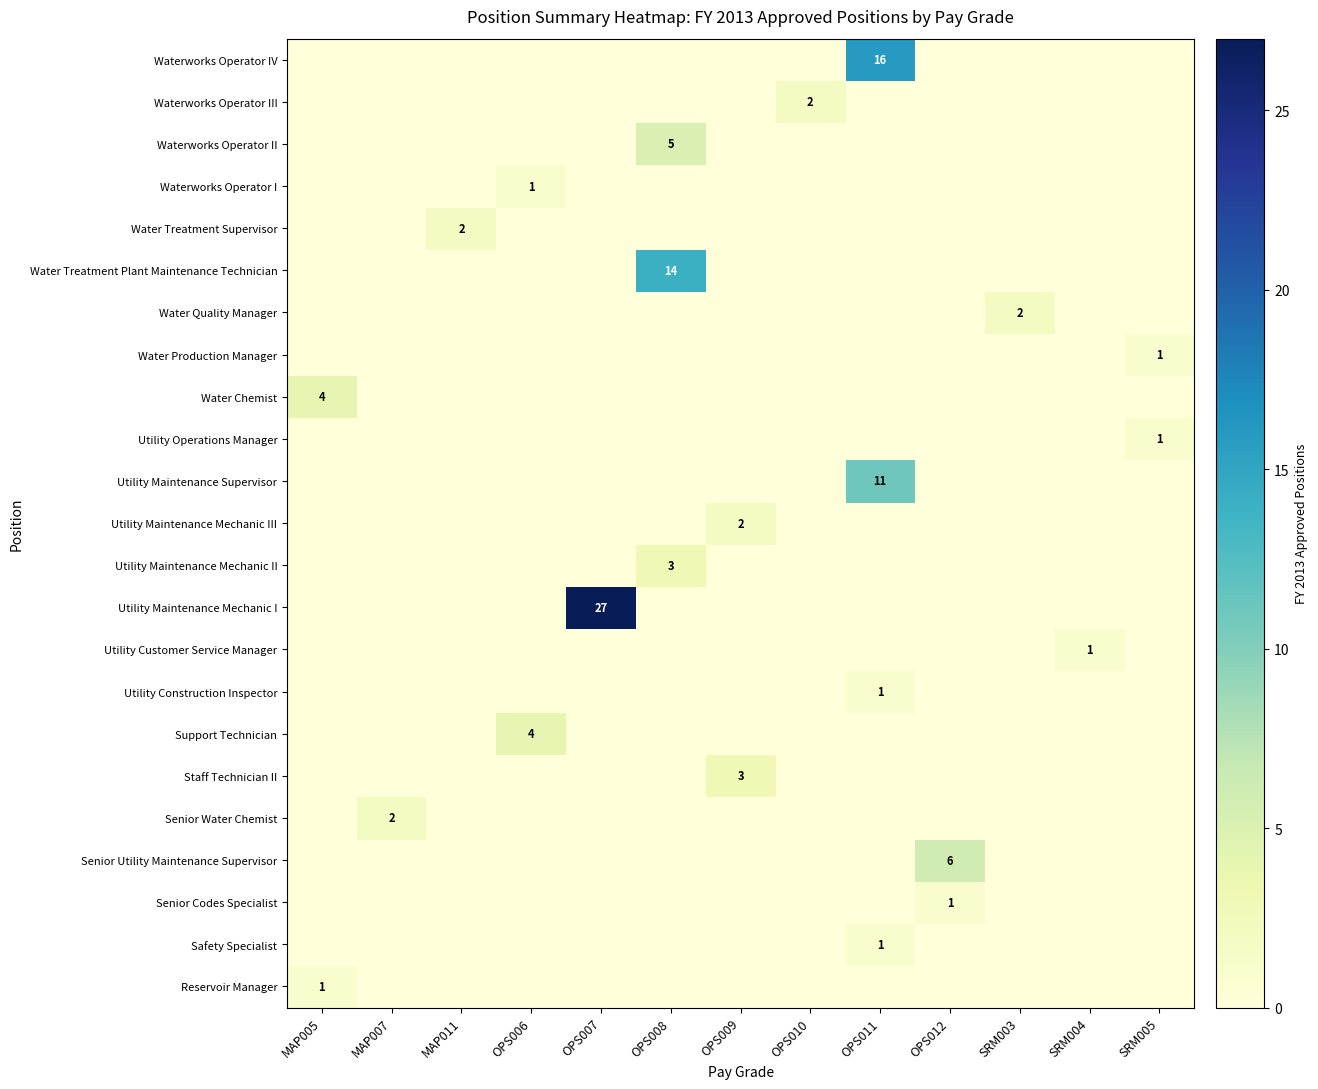

True or false: Waterworks Operator I has a value of 2 at OPS006.

False